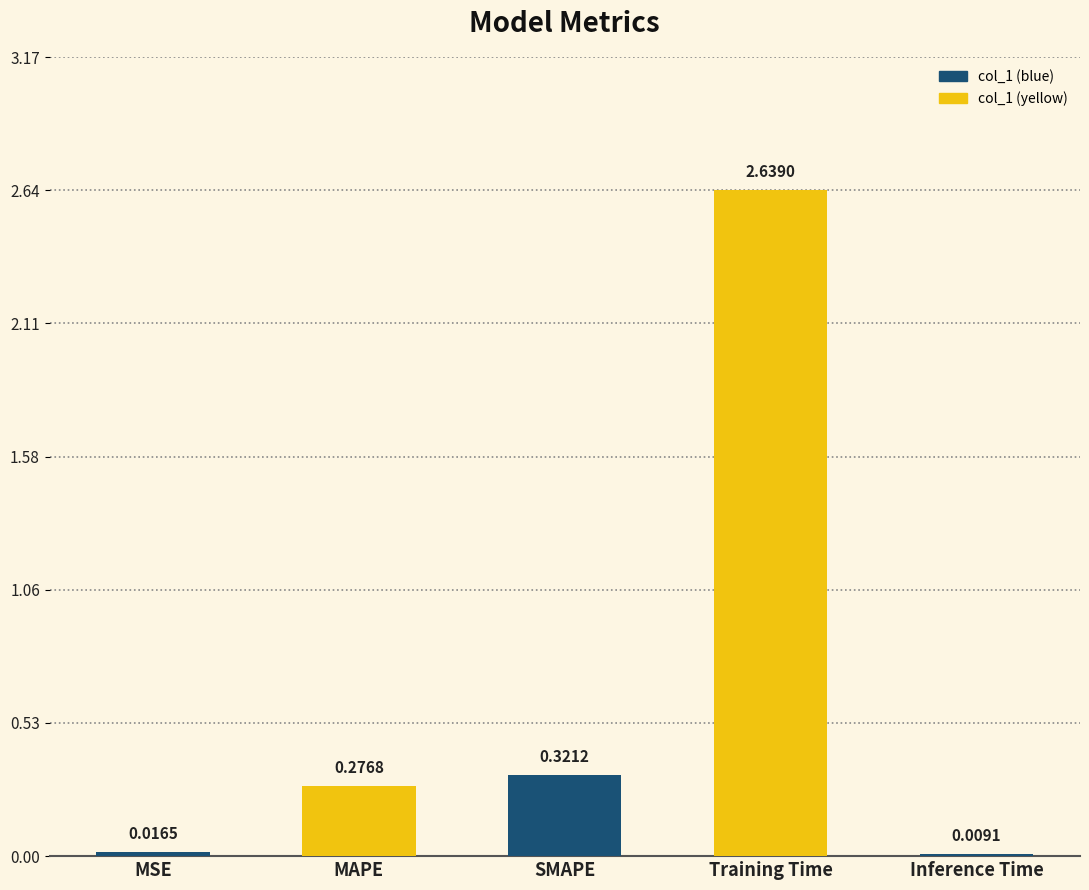

What is the sum of all values?

3.3